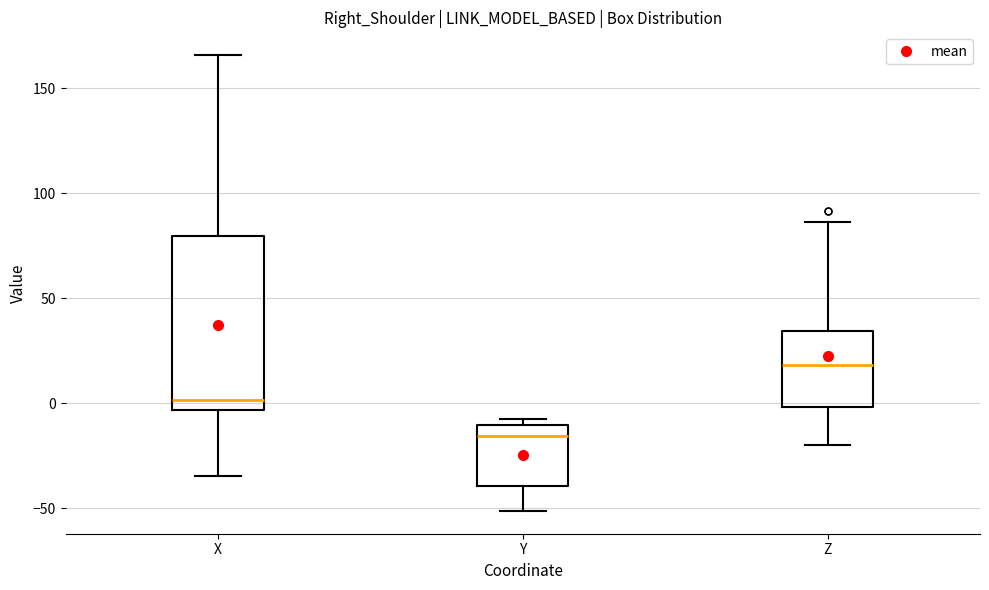

Reading left to right, read every box against the y-axis: the position of its median line, the range the box covers, and the ends of its whiskers. The values are not printed on the chart, so give them approximately, as read against the axis.

X: median 0, box -5 to 80, whiskers -35 to 165
Y: median -15, box -40 to -10, whiskers -50 to -10 (just above the box's upper edge)
Z: median 20, box 0 to 35, whiskers -20 to 85